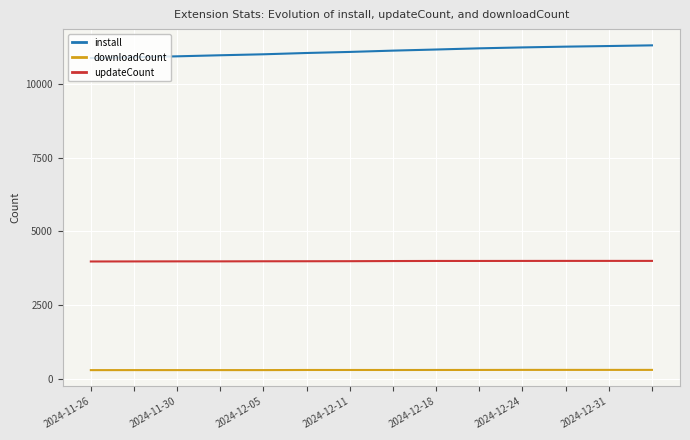

What is the minimum value shown in the chart?

293